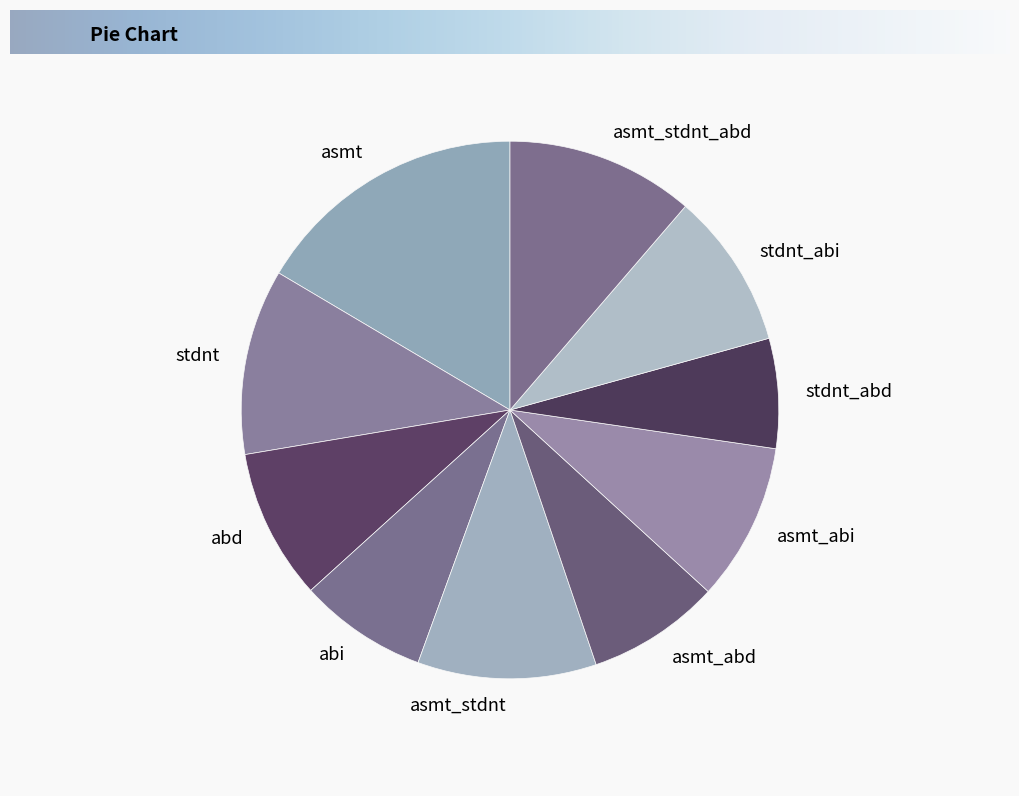

Is there a majority slice in this chart?

No